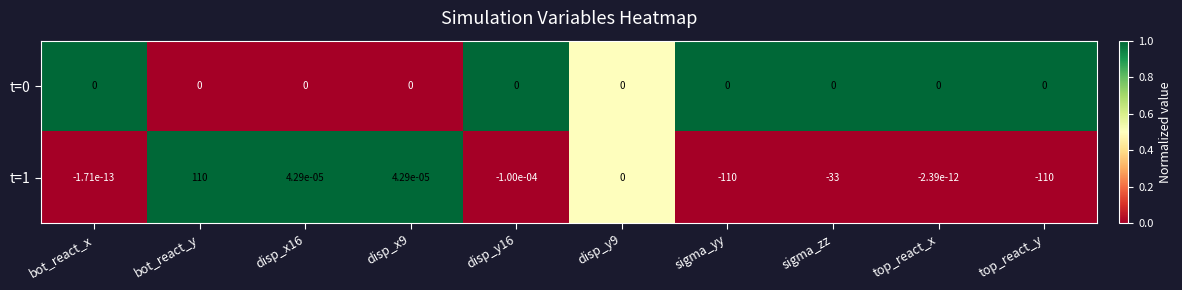

At which category is the sum across all series the highest?

bot_react_y